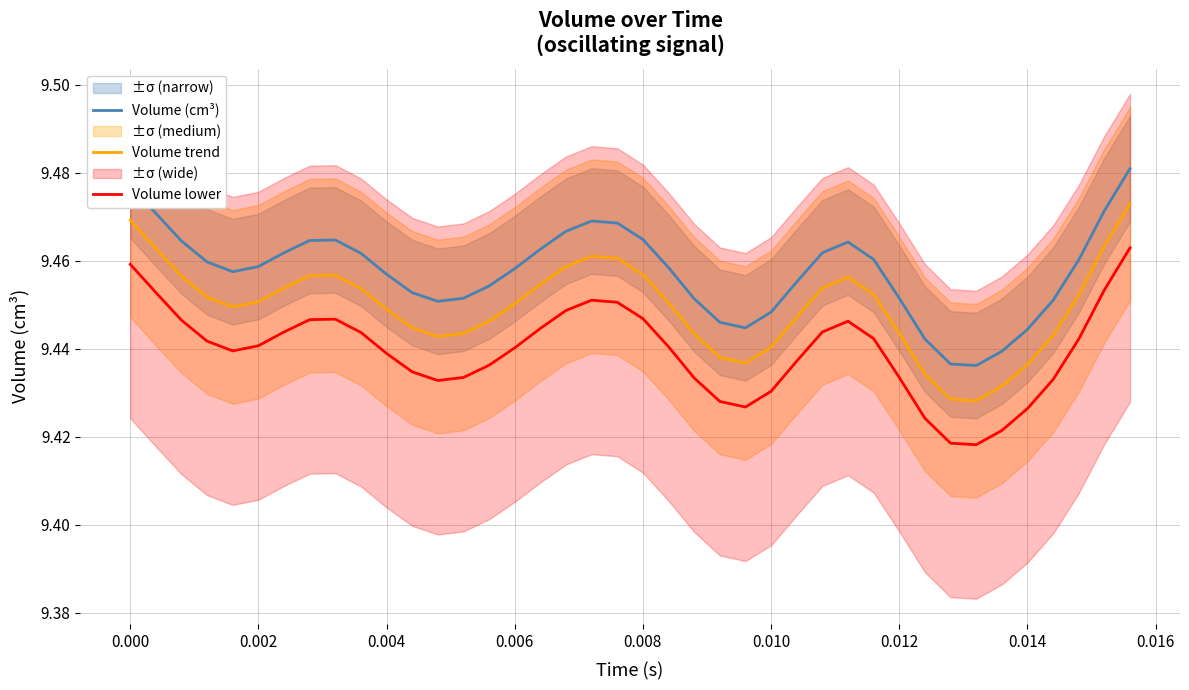

True or false: Volume (cm³) and Volume trend intersect in this chart.

False